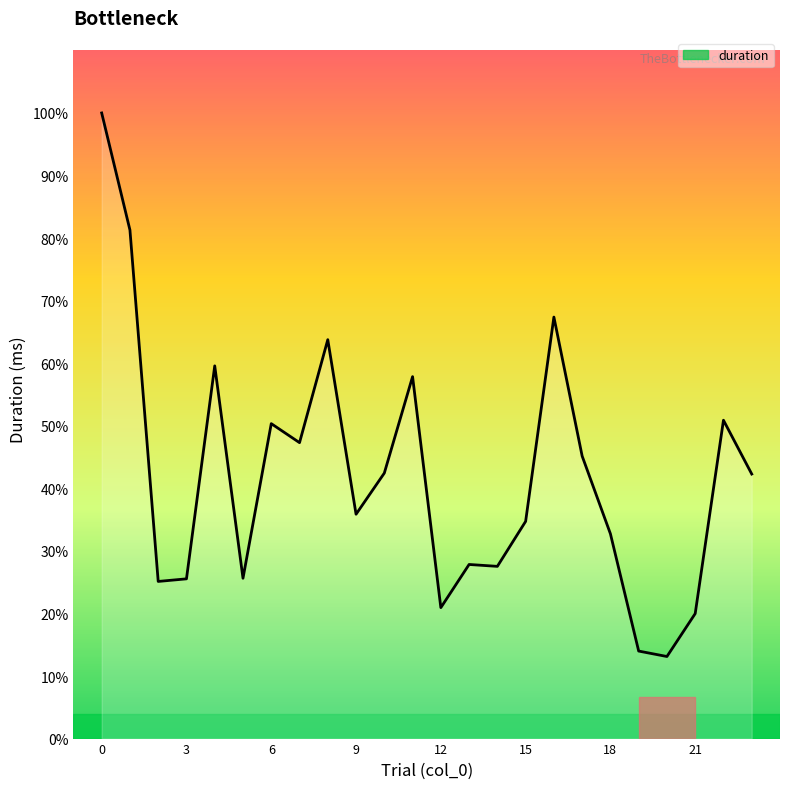

How many distinct data groups are displayed?

1